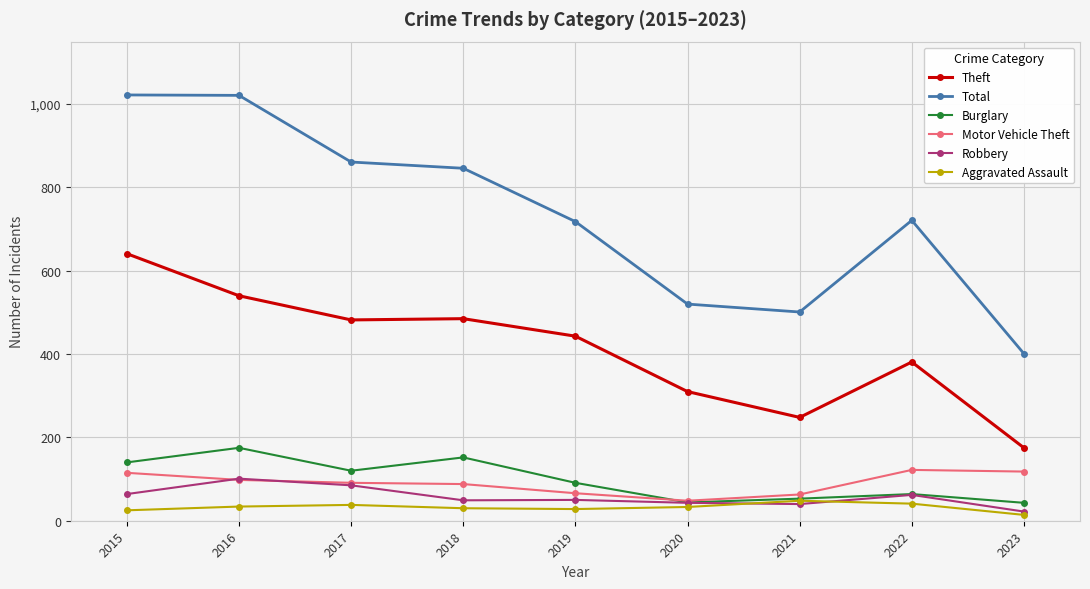

What is the difference between the second highest and minimum values in the Theft series?

365